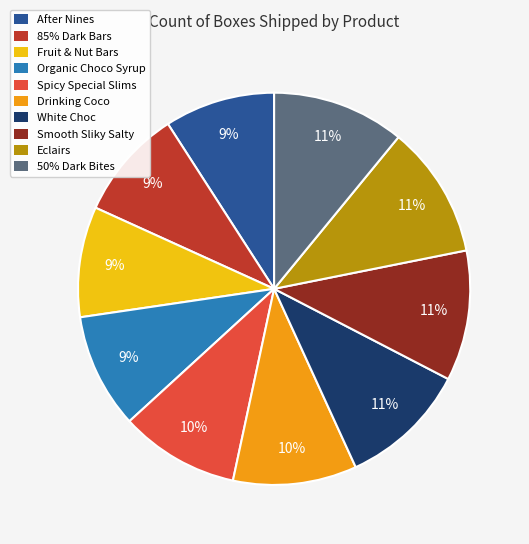

To the nearest percent, what portion does 85% Dark Bars represent?

9%